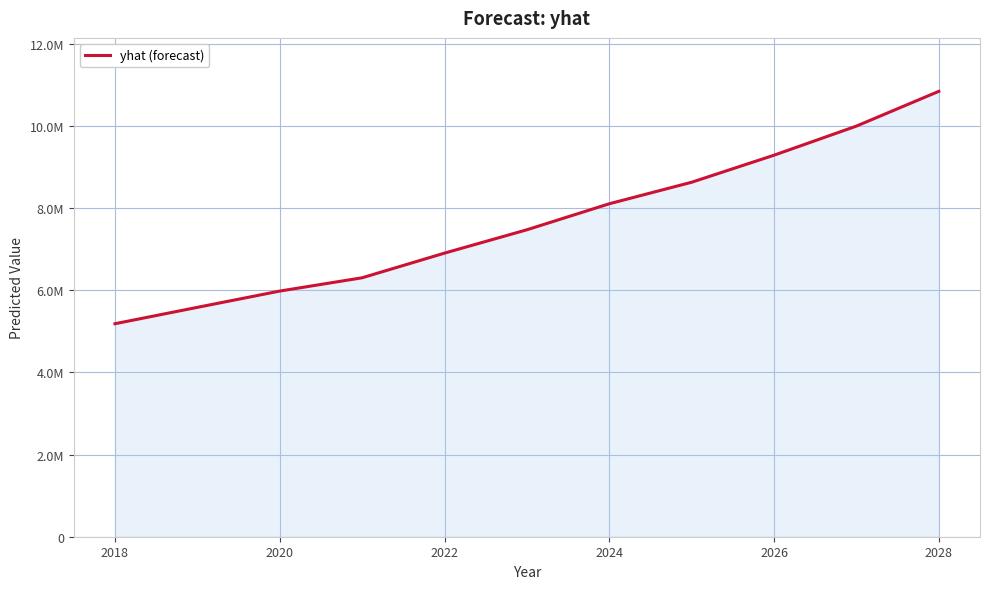

Does the chart have visible grid lines?

Yes